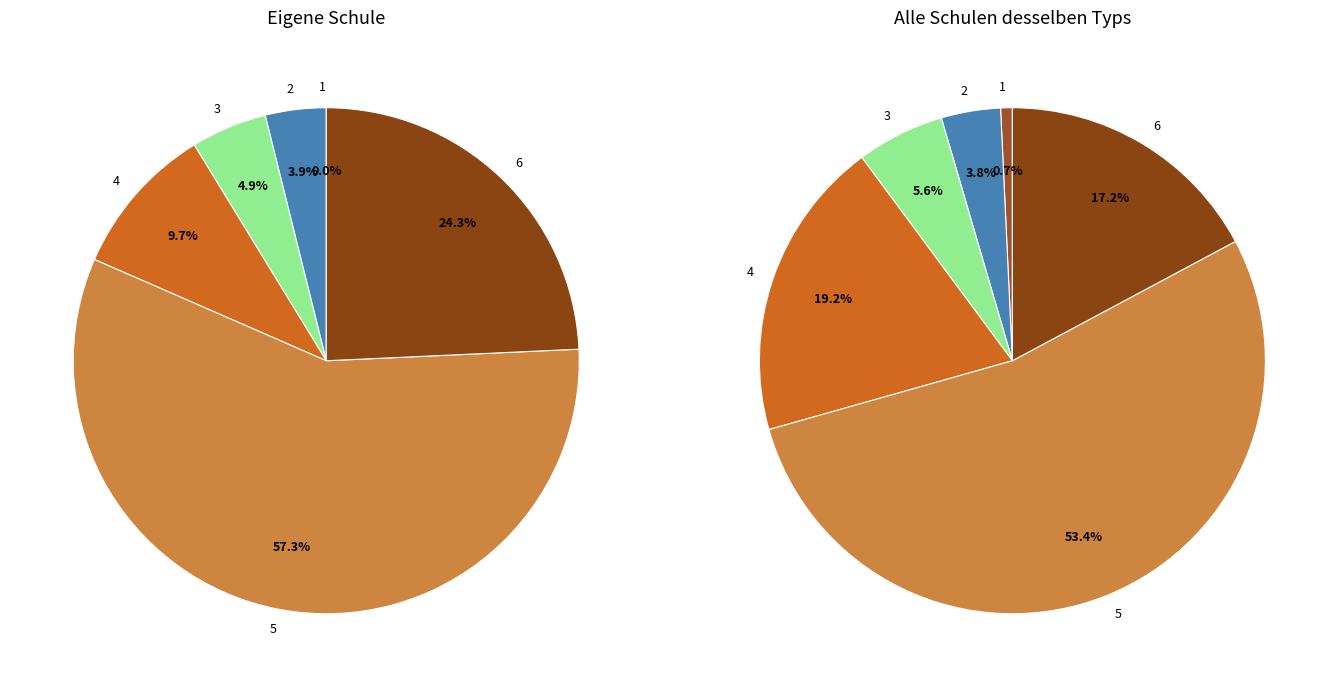

How much of the chart is everything except 5?

42.7%